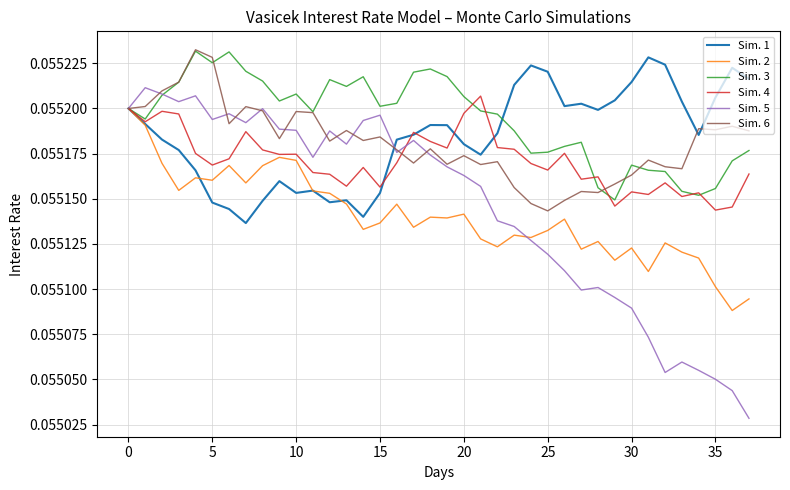

Which series has the widest spread of values?

Sim. 5